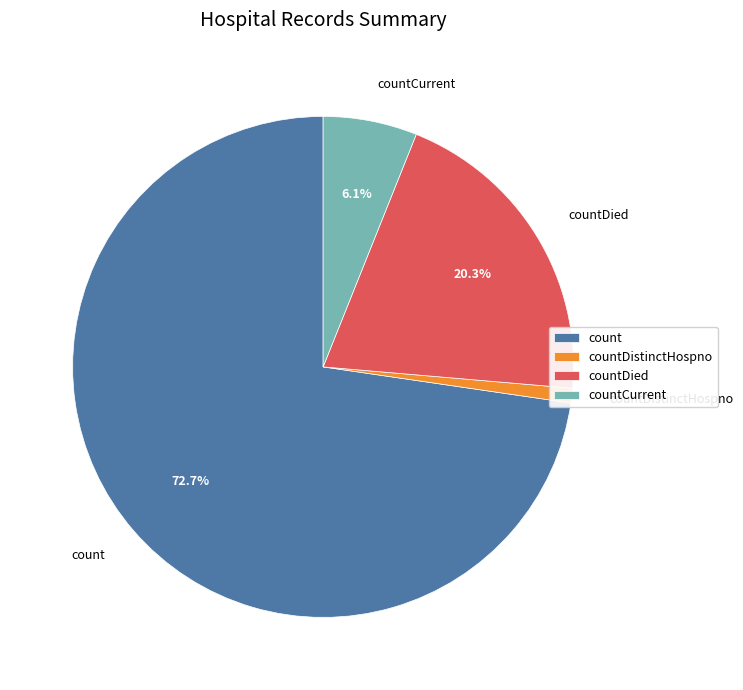

To the nearest percent, what percentage of the pie is countDistinctHospno?

1%